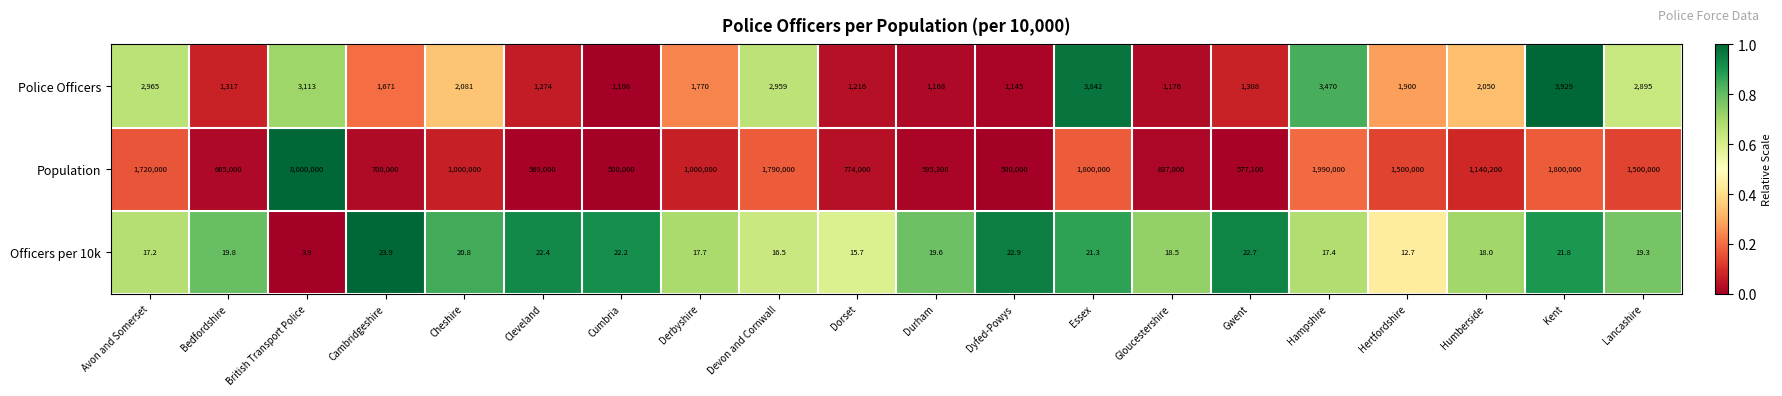

What is the difference between the highest and lowest values at Dyfed-Powys?

499977.1